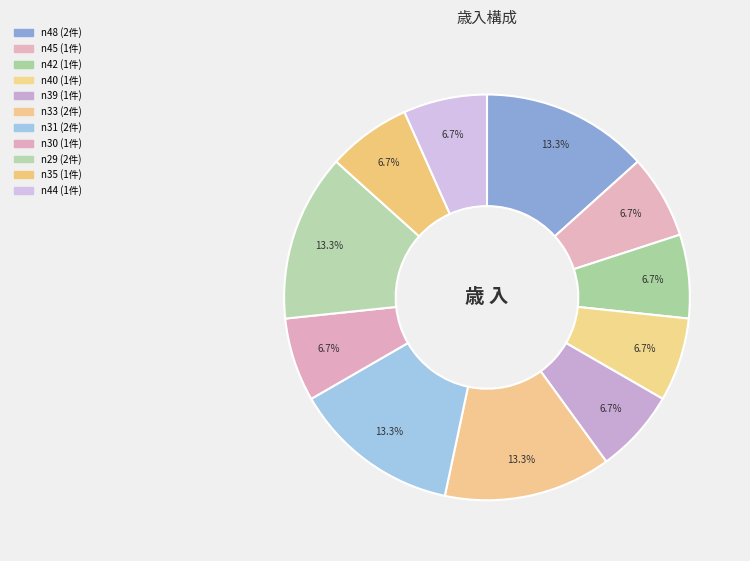

How many segments does this pie chart have?

11